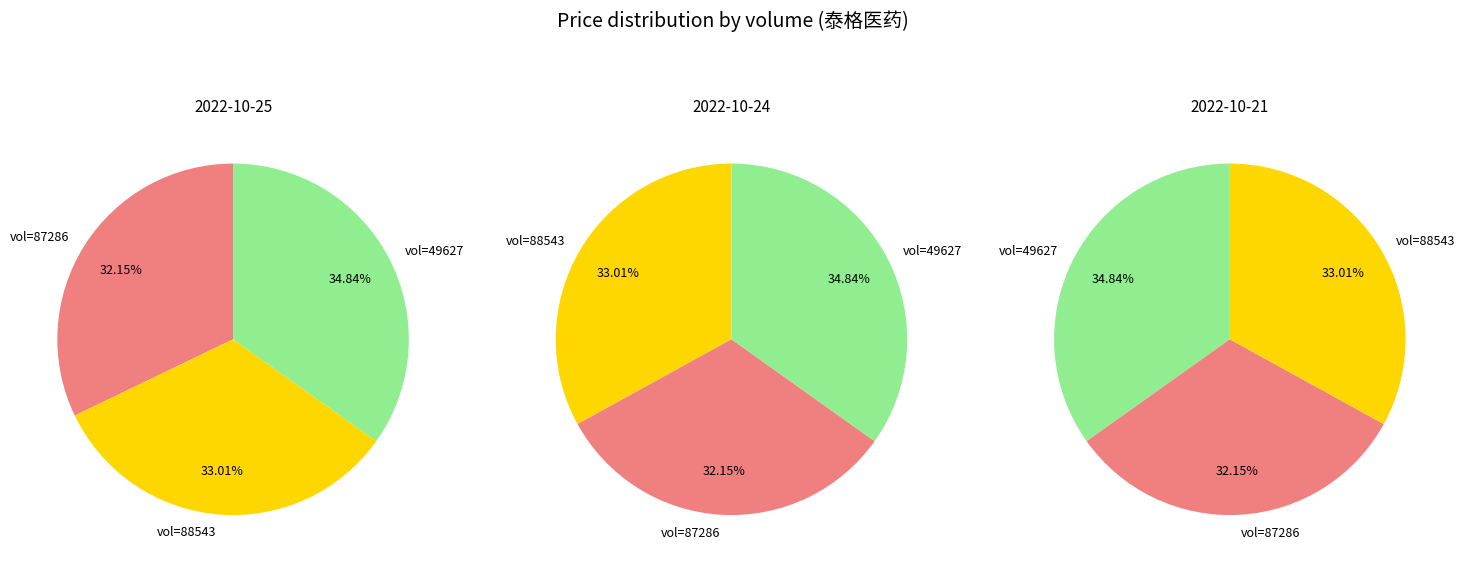

What percentage is the 87286 slice, to the nearest percent?

32%